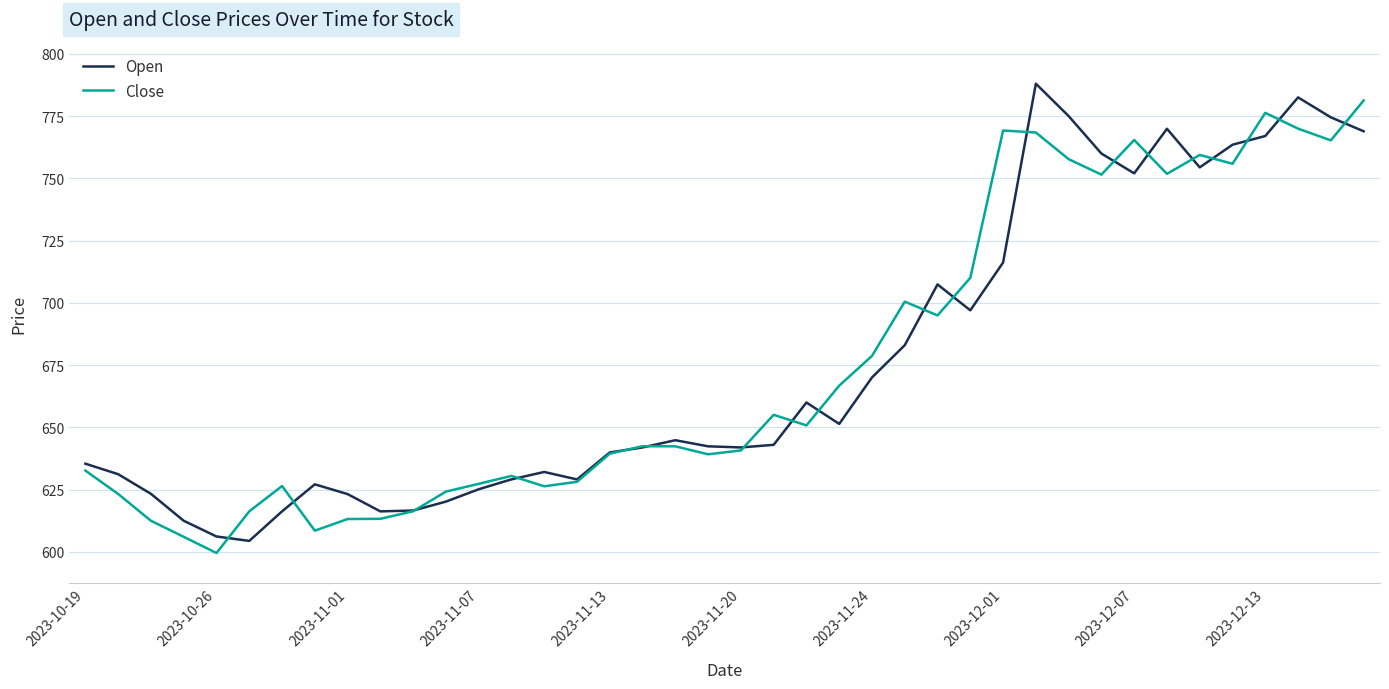

In Open, how many points are higher than both neighbors (excluding endpoints)?

8